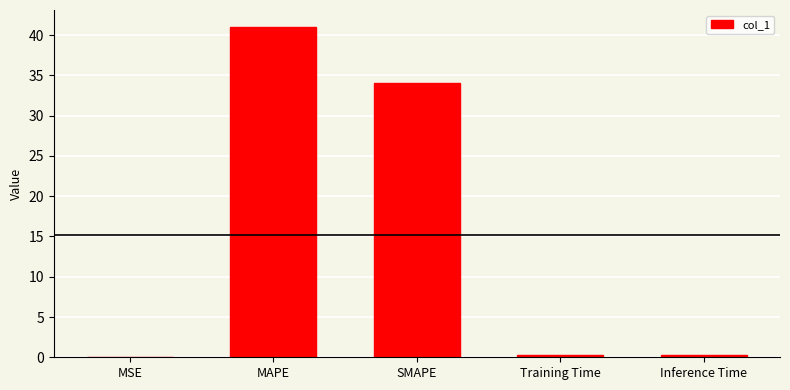

Which has a higher value, SMAPE or Inference Time?

SMAPE